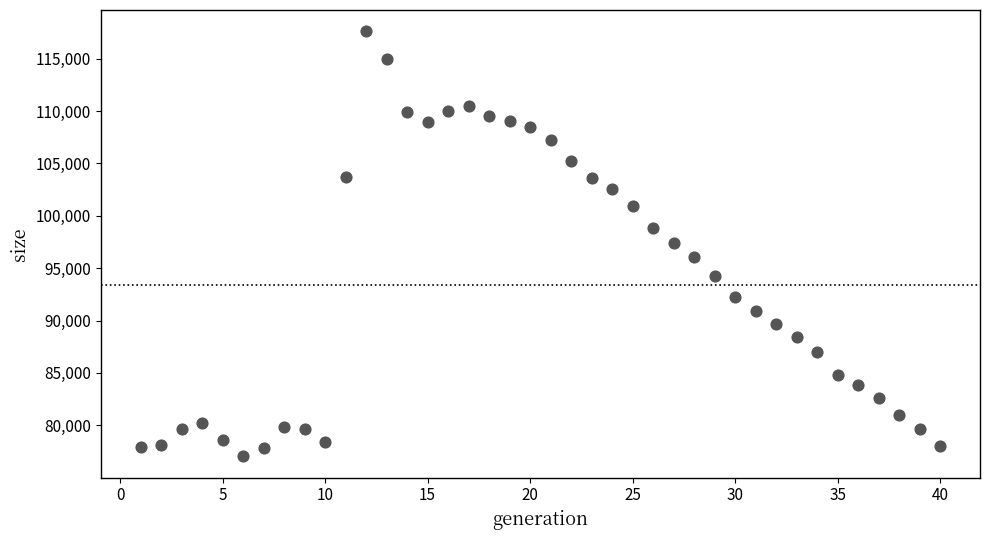

Count the number of points in this scatter plot.

40